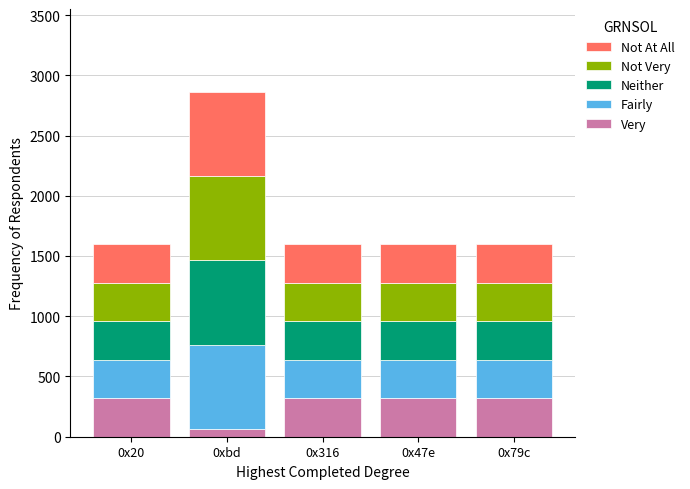

How many values in the Very series are below 320?

1